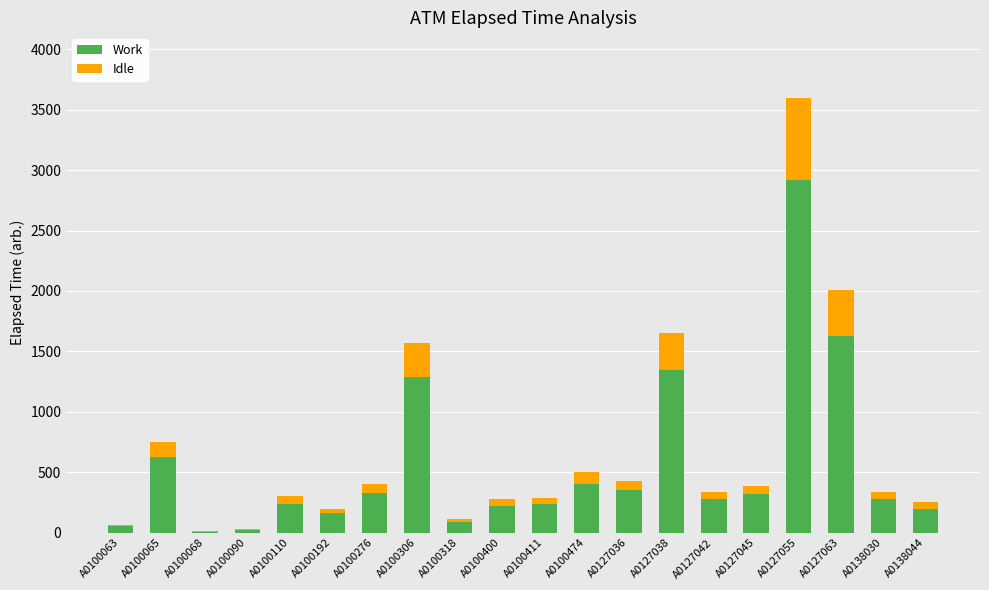

What is the approximate value of Work at A0100090, to the nearest 10?

20